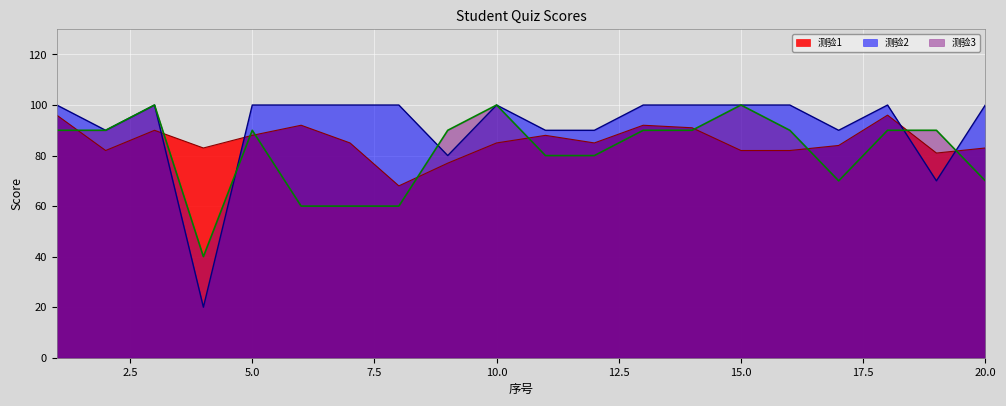

Rank the series at 5.0 from highest to lowest value.

测验2, 测验3, 测验1